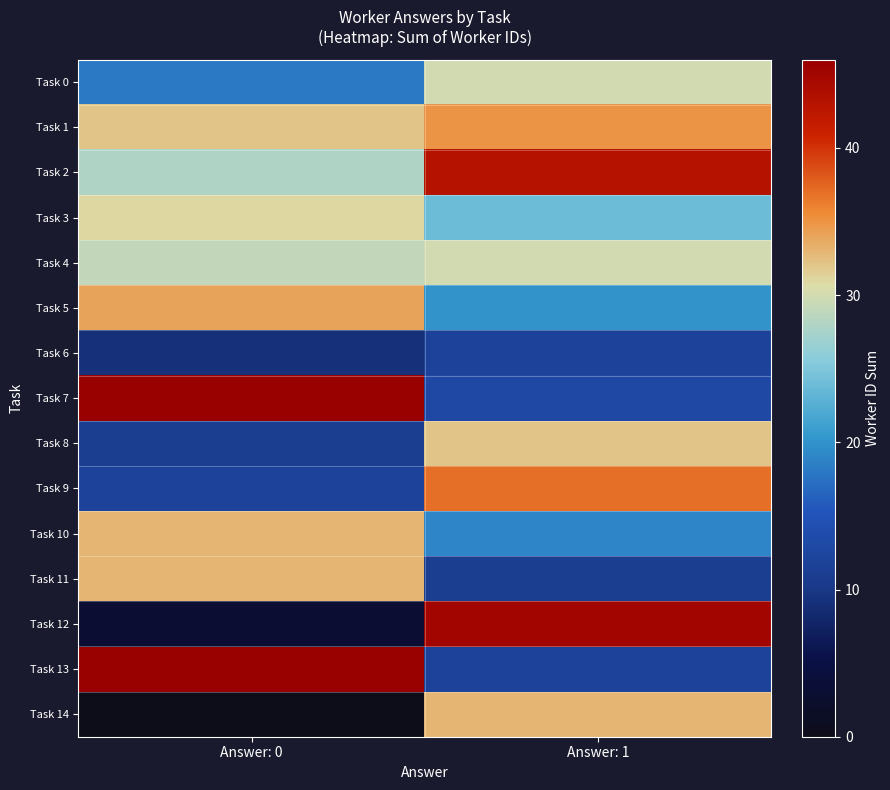

Which has a higher value, Answer: 0 or Answer: 1?

Answer: 1